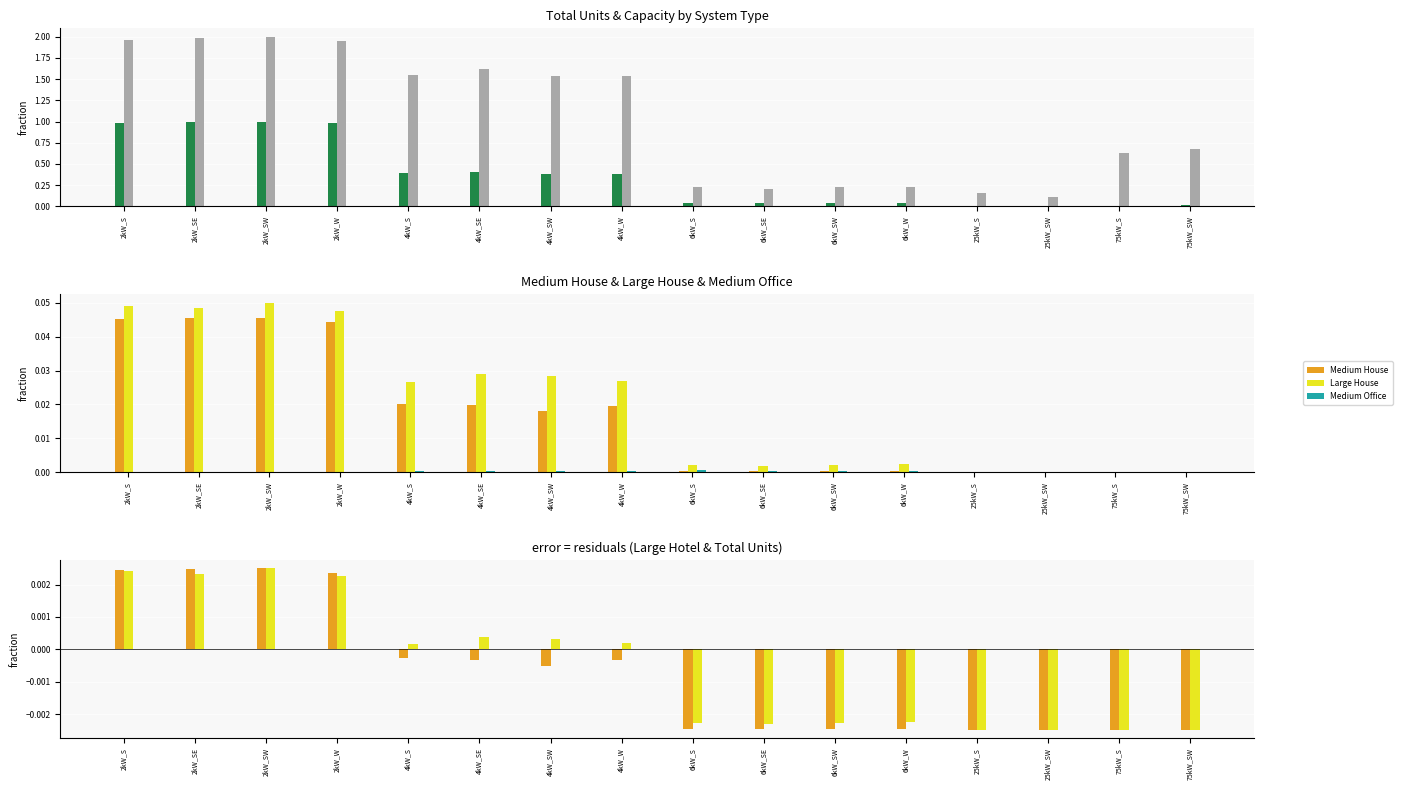

Which series changed the most between 2kW_SW and 6kW_S?

Total Capacity